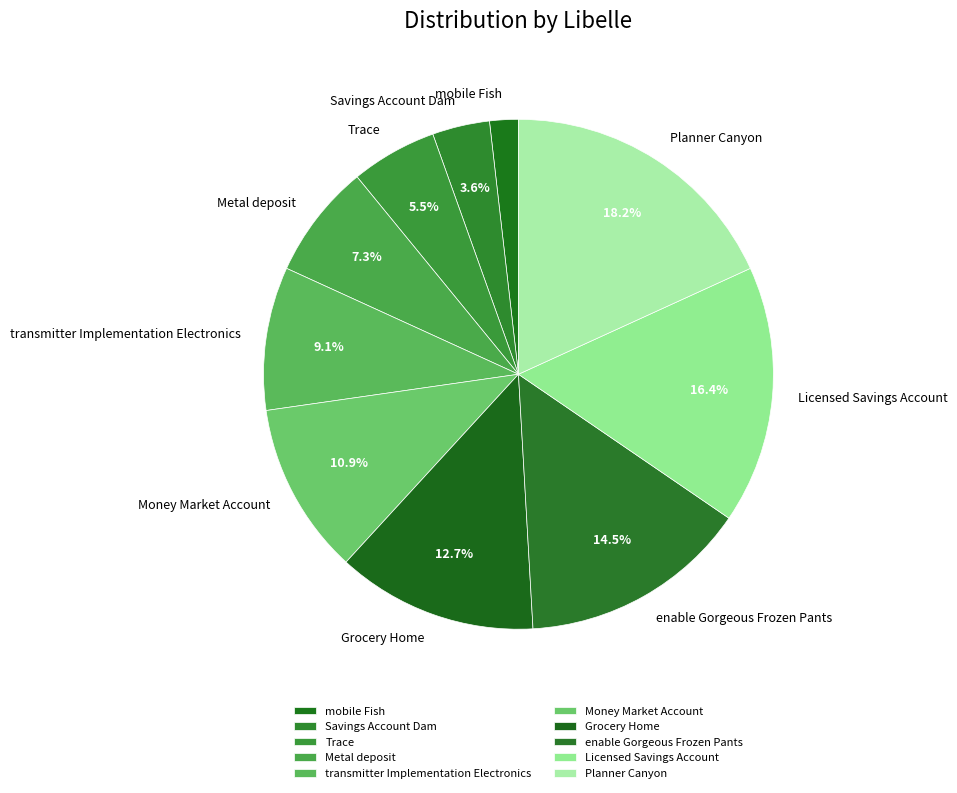

What percentage is the Licensed Savings Account slice, to the nearest percent?

16%